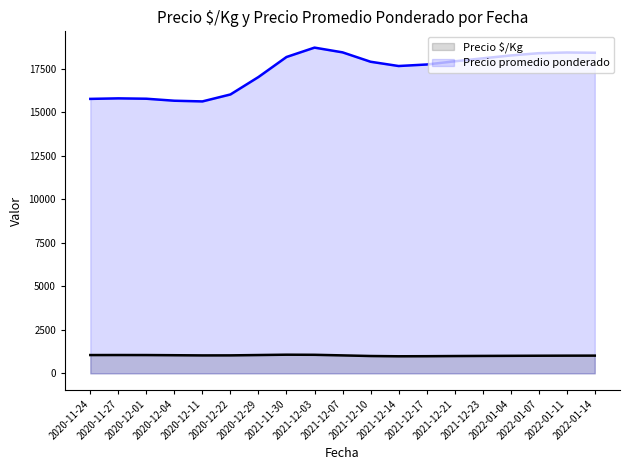

Which series has the largest range (max minus min)?

Precio promedio ponderado